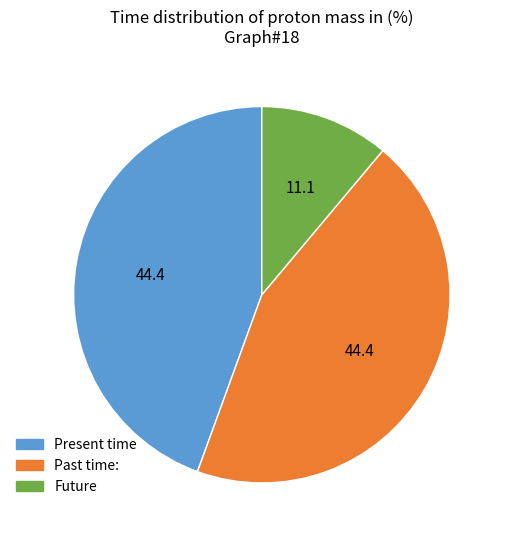

Does any single category account for the majority?

No